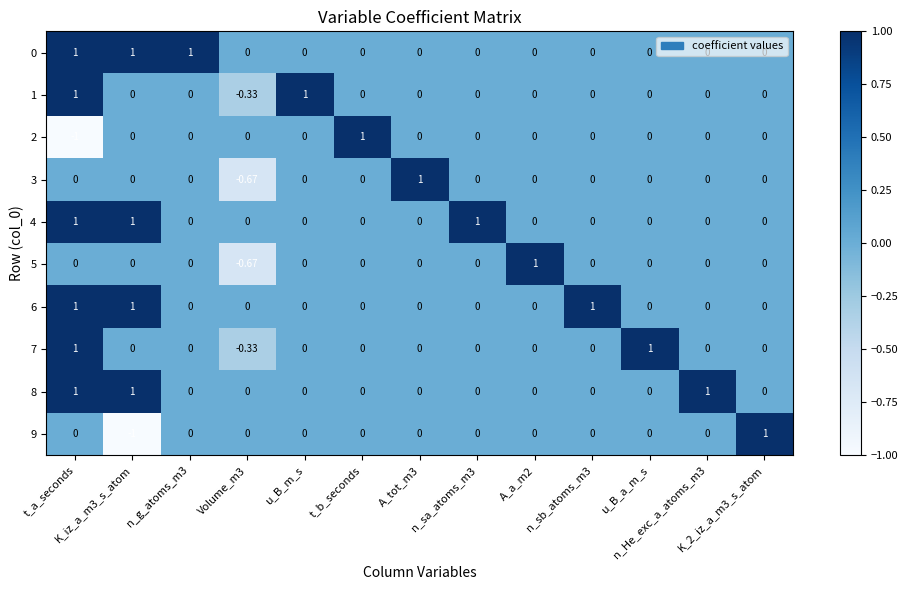

What is the smallest value displayed?

-1.0